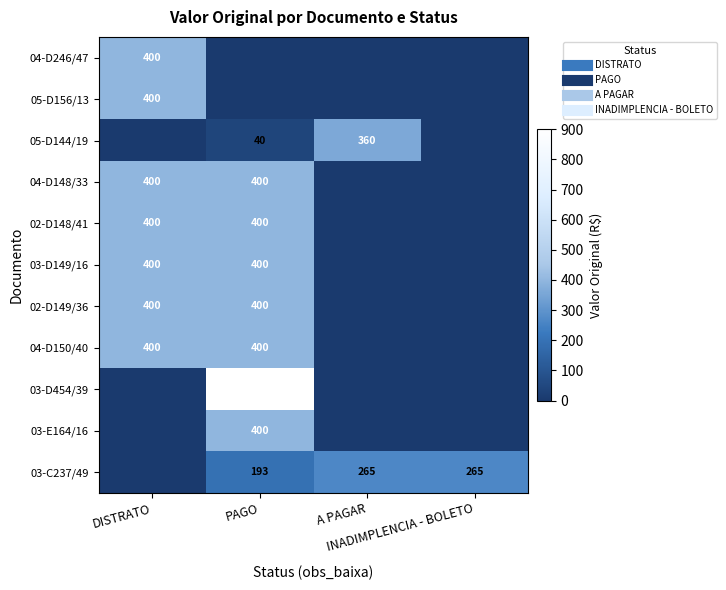

List the series in order of their peak value, lowest first.

03-C237/49, 05-D144/19, 04-D246/47, 05-D156/13, 04-D148/33, 02-D148/41, 03-D149/16, 02-D149/36, 04-D150/40, 03-E164/16, 03-D454/39